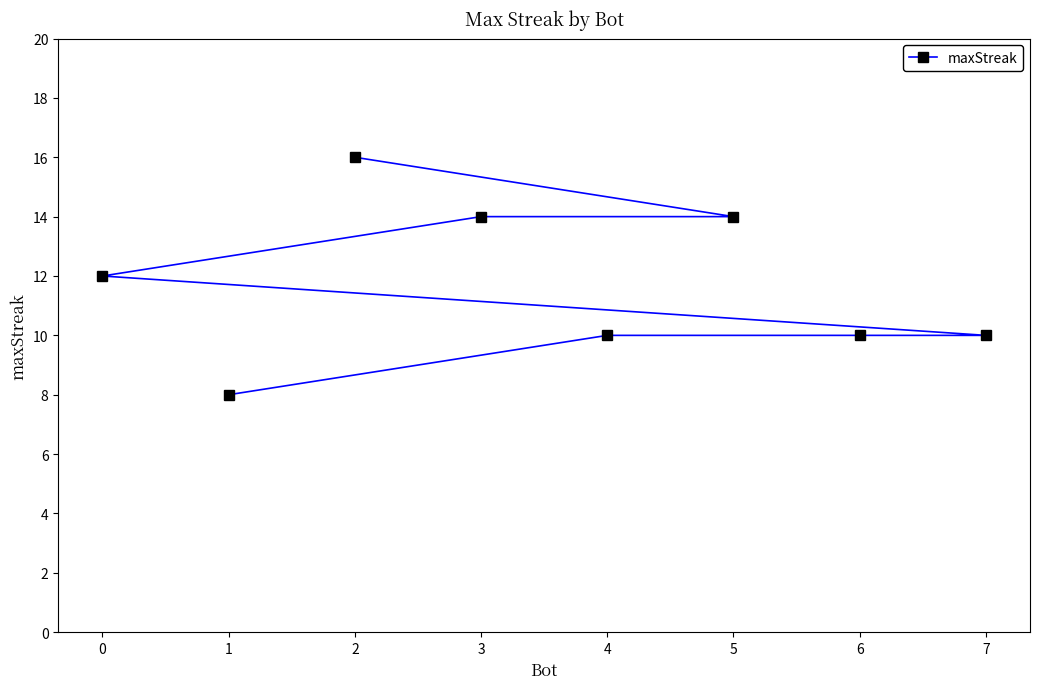

Between 1 and 5, which is larger?

5